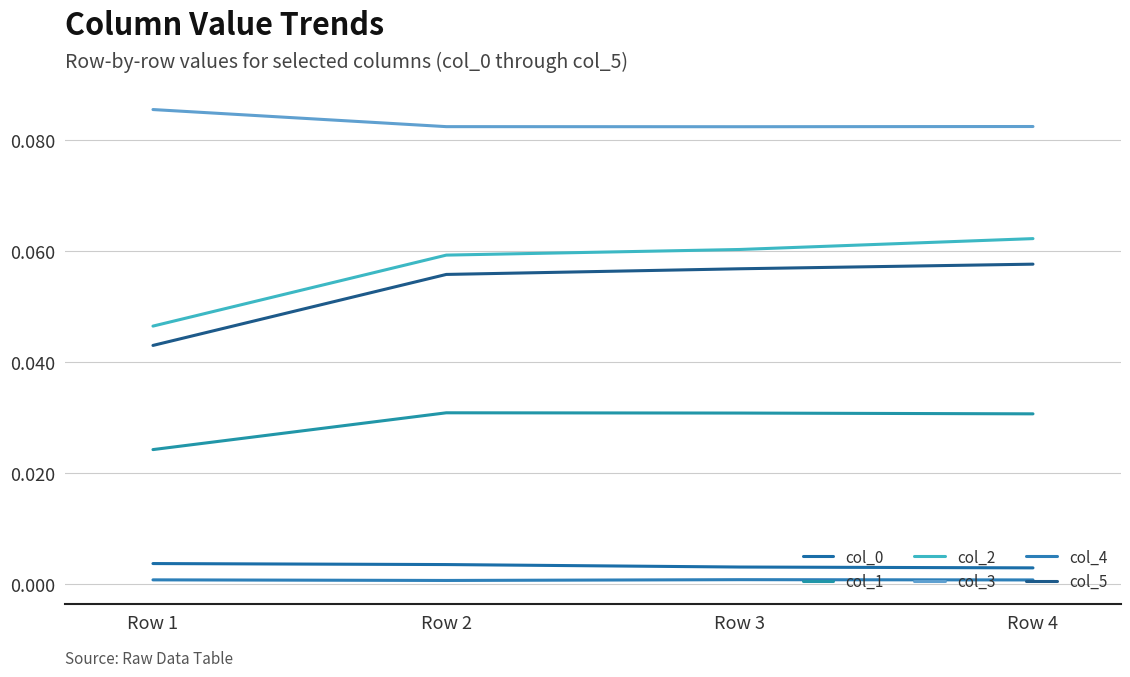

Which series has the widest spread of values?

col_2